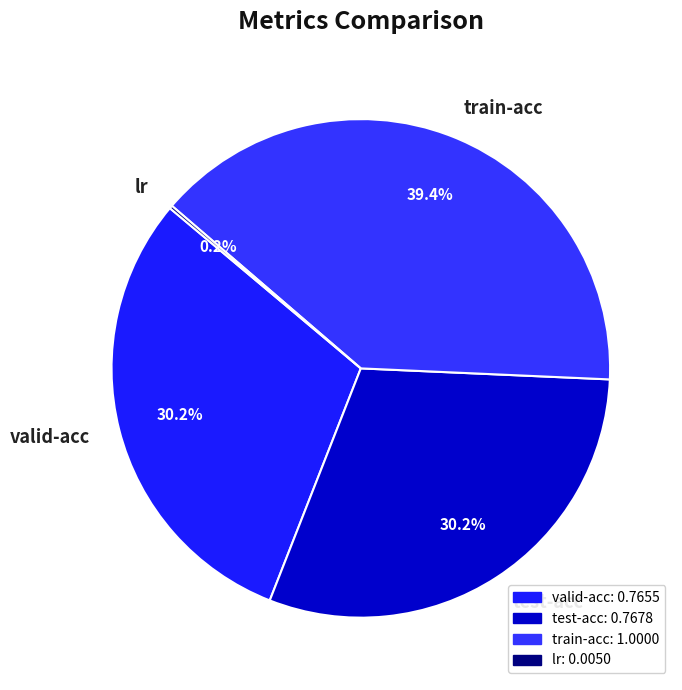

Which slice is the largest?

train-acc